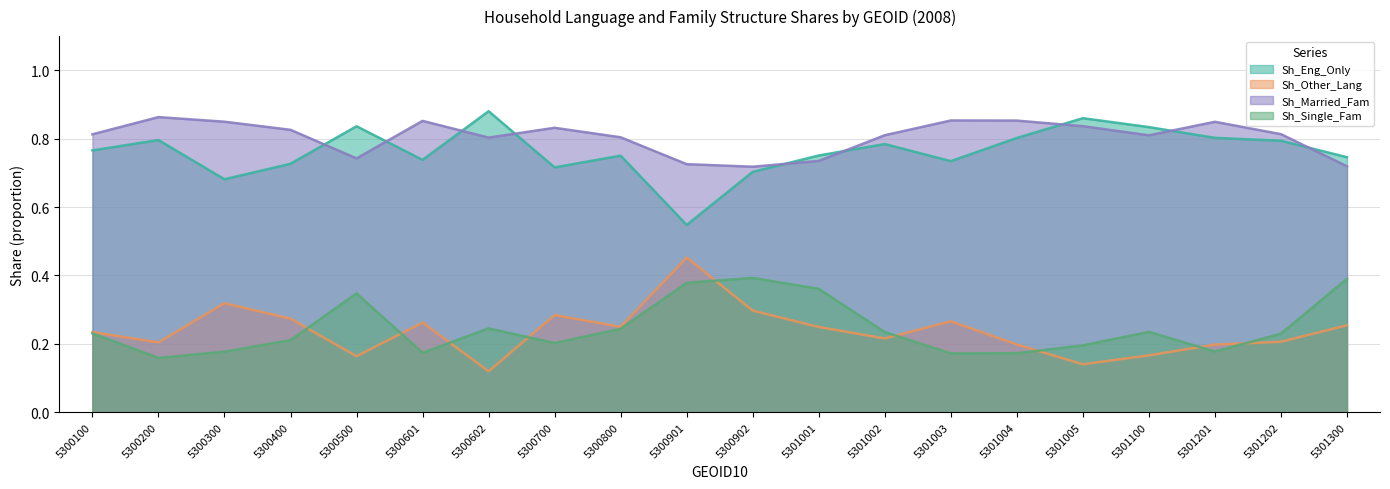

What is the difference between the maximum and minimum values in the Sh_Eng_Only series?

0.3